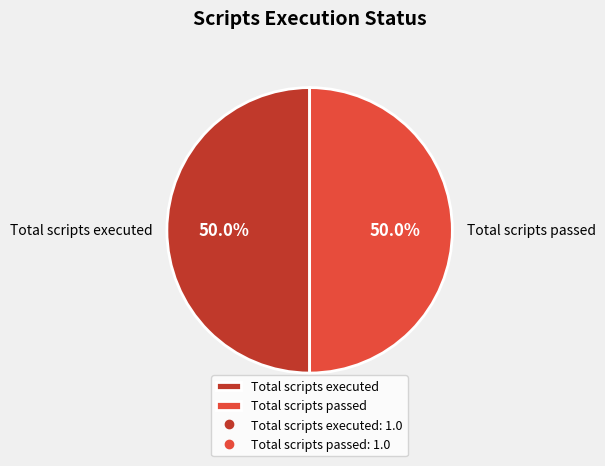

What is the ratio of the value at Total scripts executed to the value at Total scripts passed?

1.0